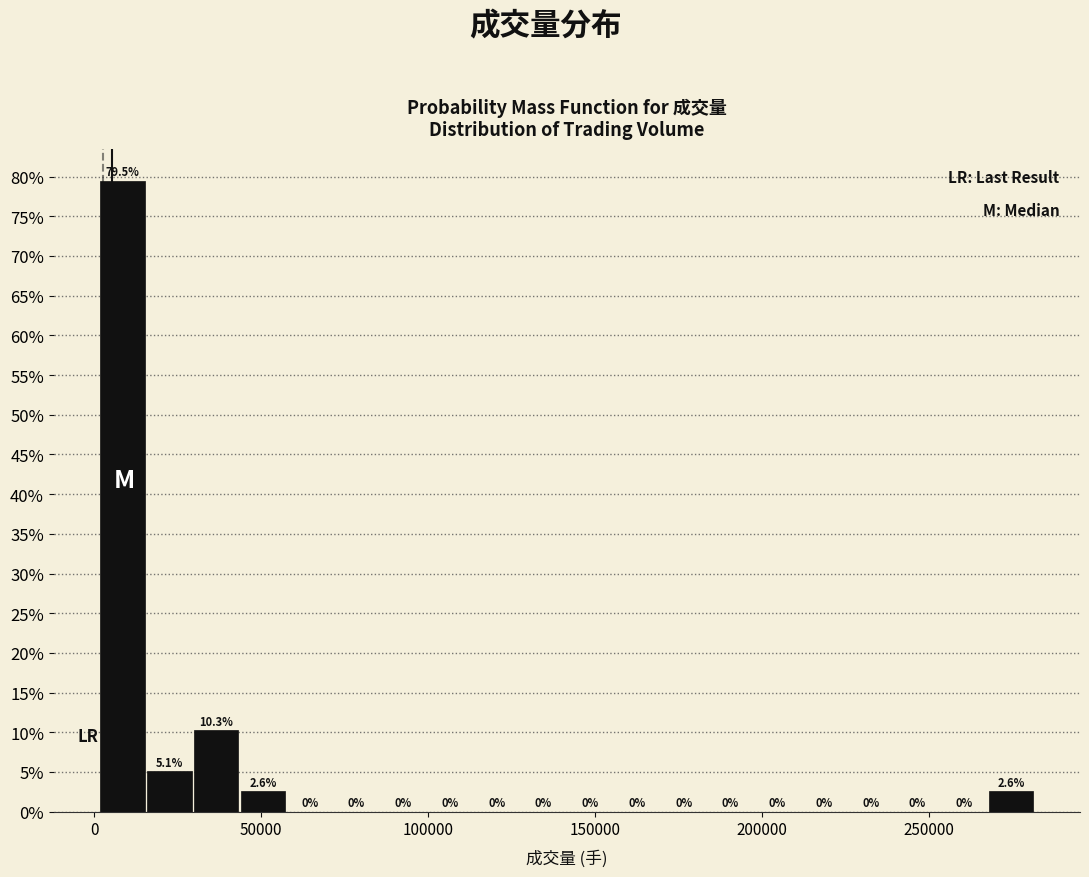

Read against the x-axis, roughly where is the centre of the tallest bar?

10000